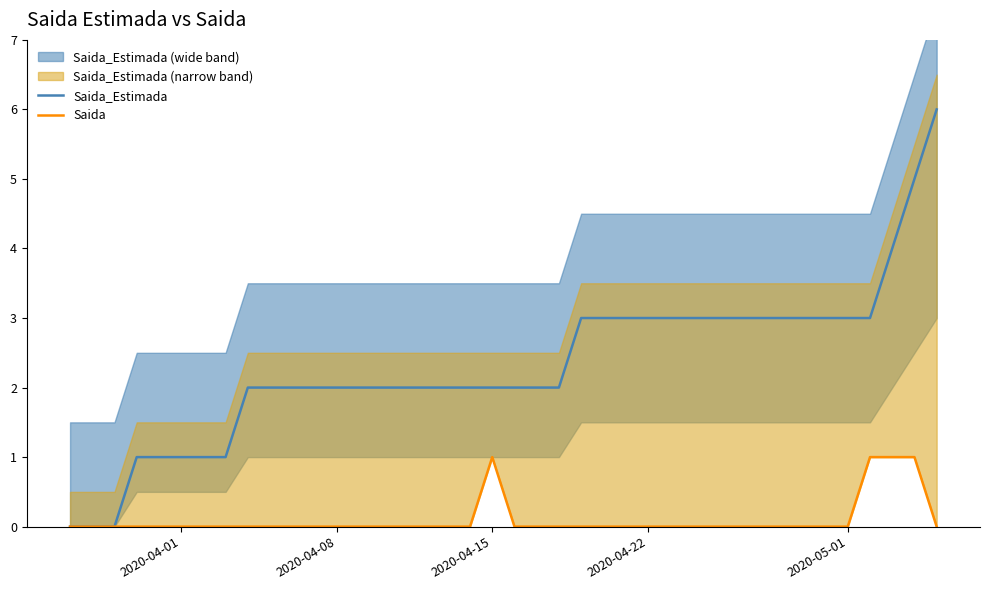

What is the maximum value for Saida_Estimada?

6